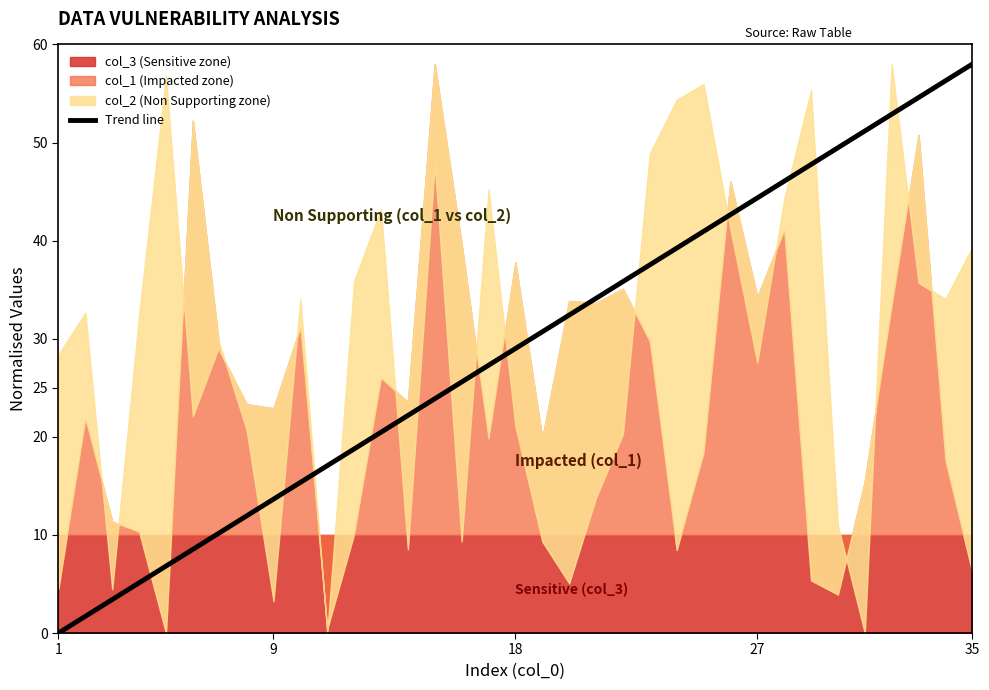

Is it true that Trend line equals 44.4 at 27?

True